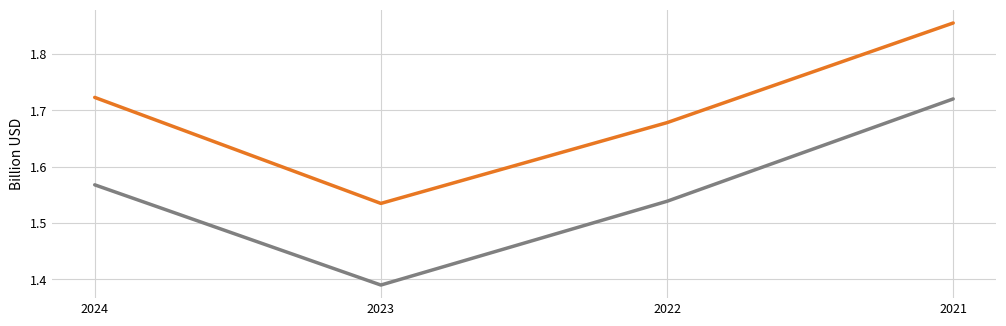

Which label corresponds to the smallest value in the chart?

2023